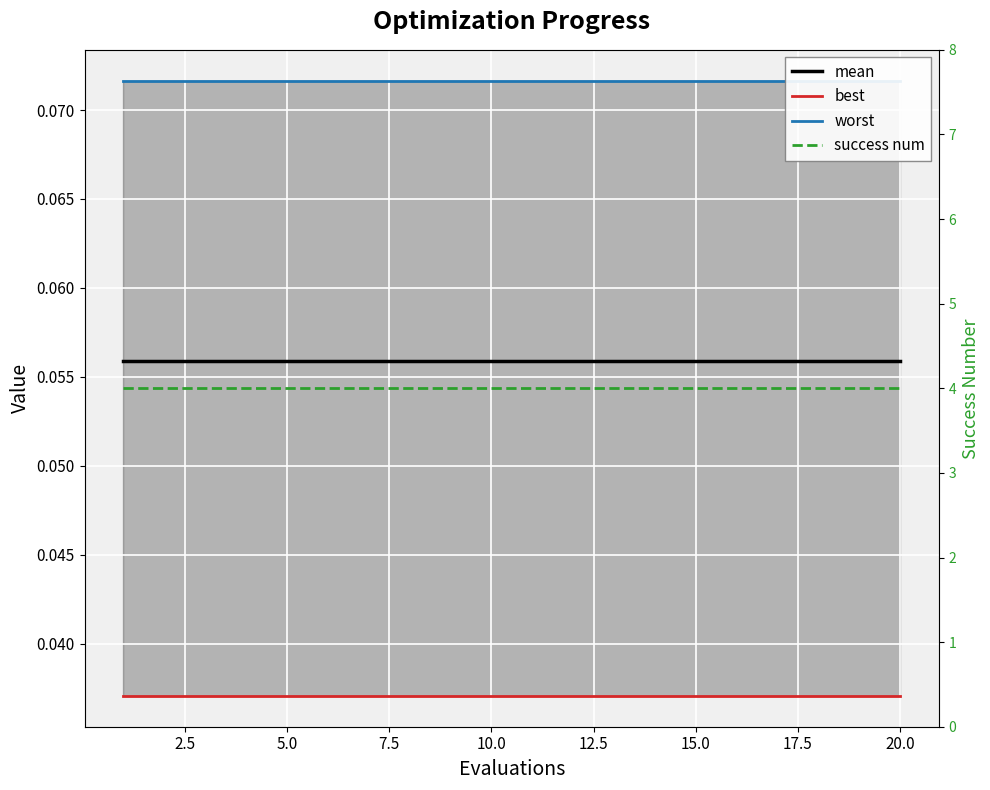

How many categories are shown in the chart?

20